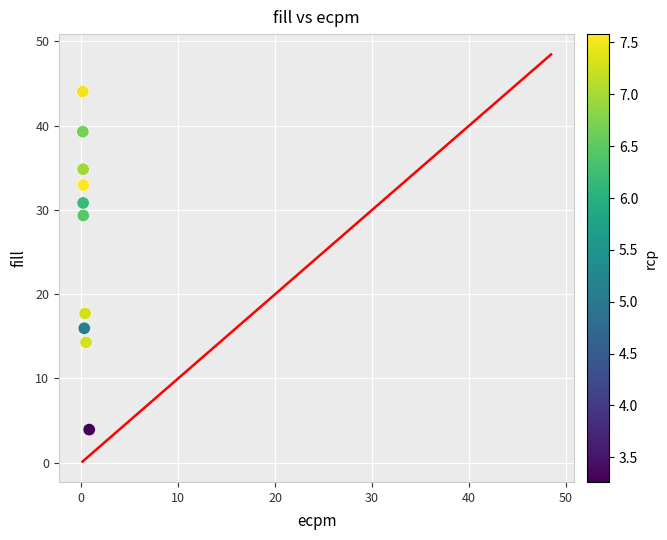

What Y value in the scatter plot is closest to 23?

17.7